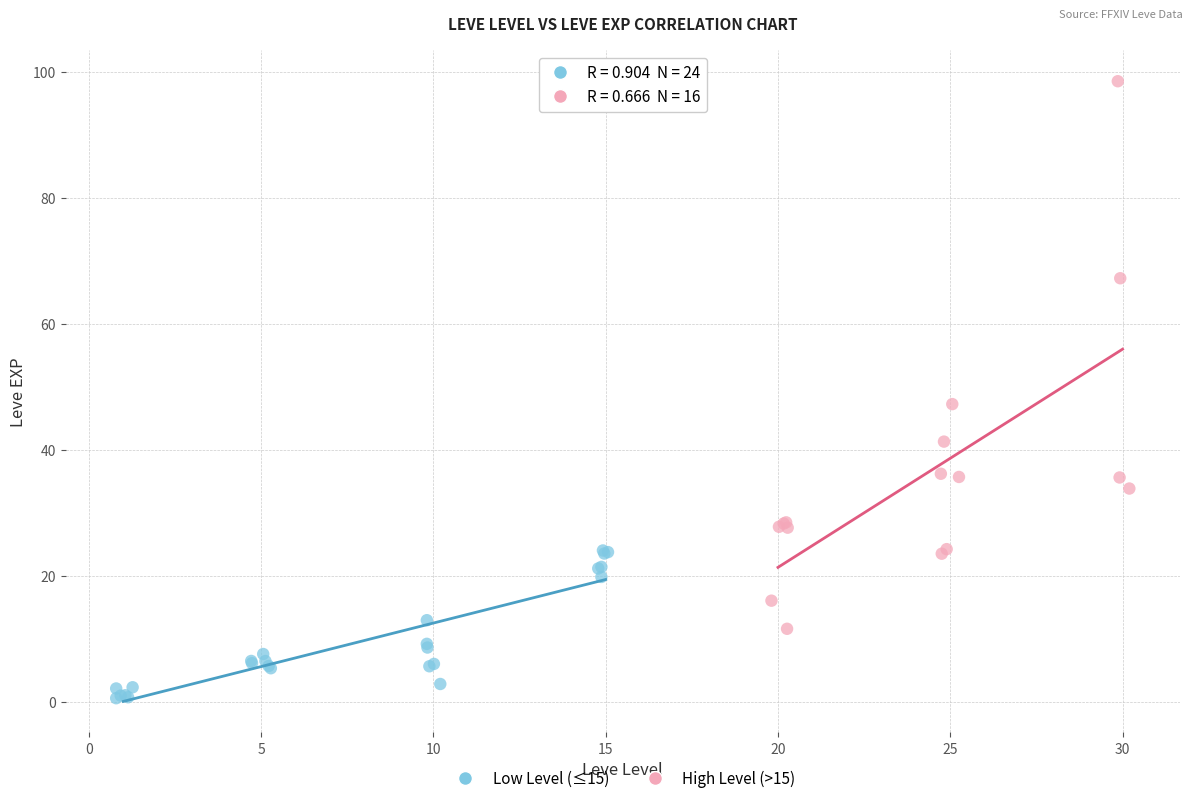

Which series reaches the minimum Y coordinate?

Low Level (≤15)